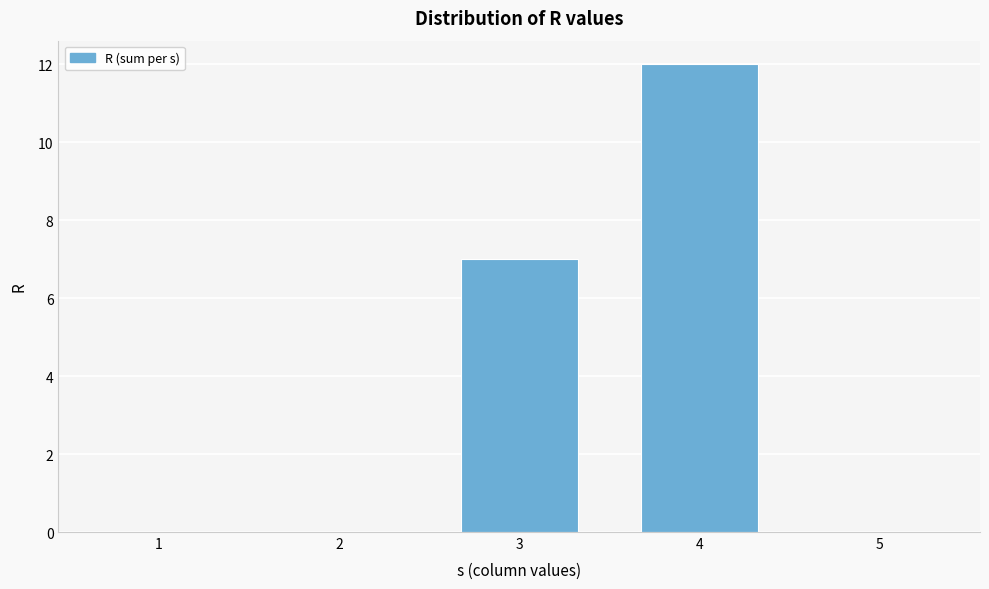

Reading left to right, extract all data points from this chart.

1=0	2=0	3=7	4=12	5=0